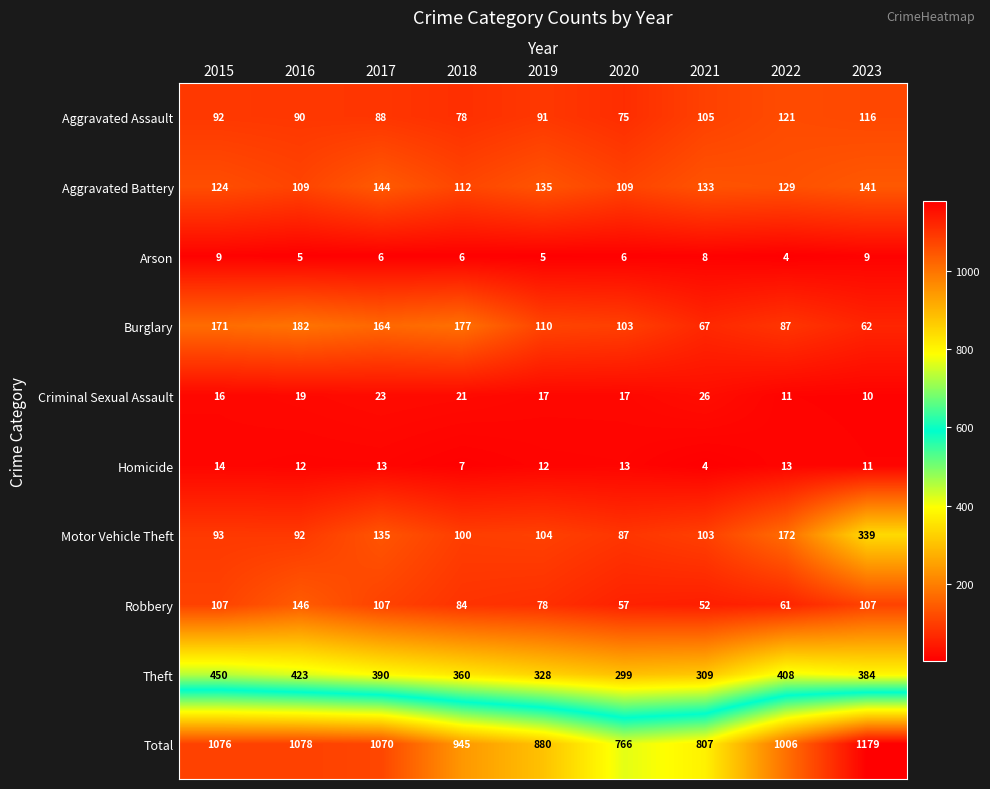

At which category is the sum across all series the highest?

2023